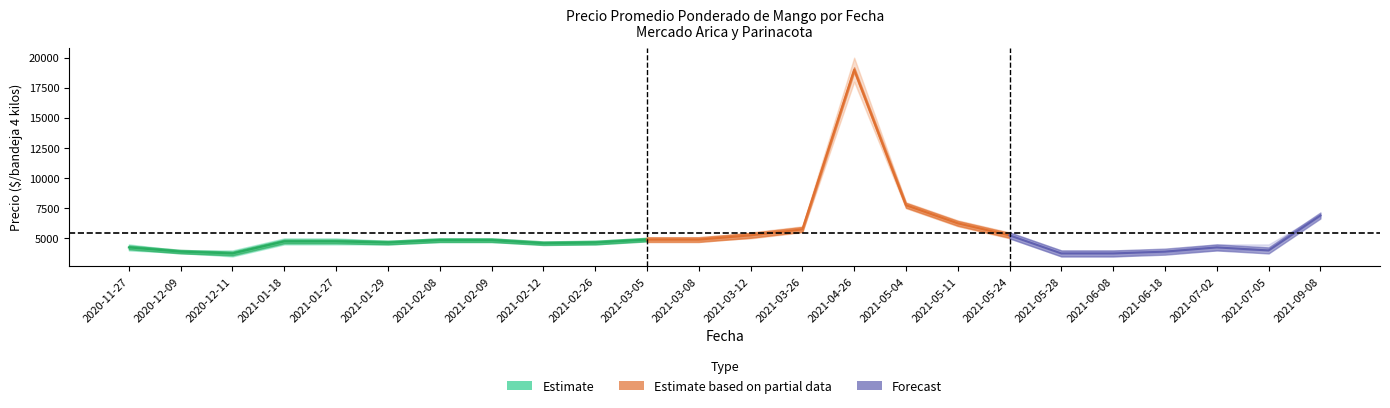

Does the chart display data point markers on the line(s)?

No